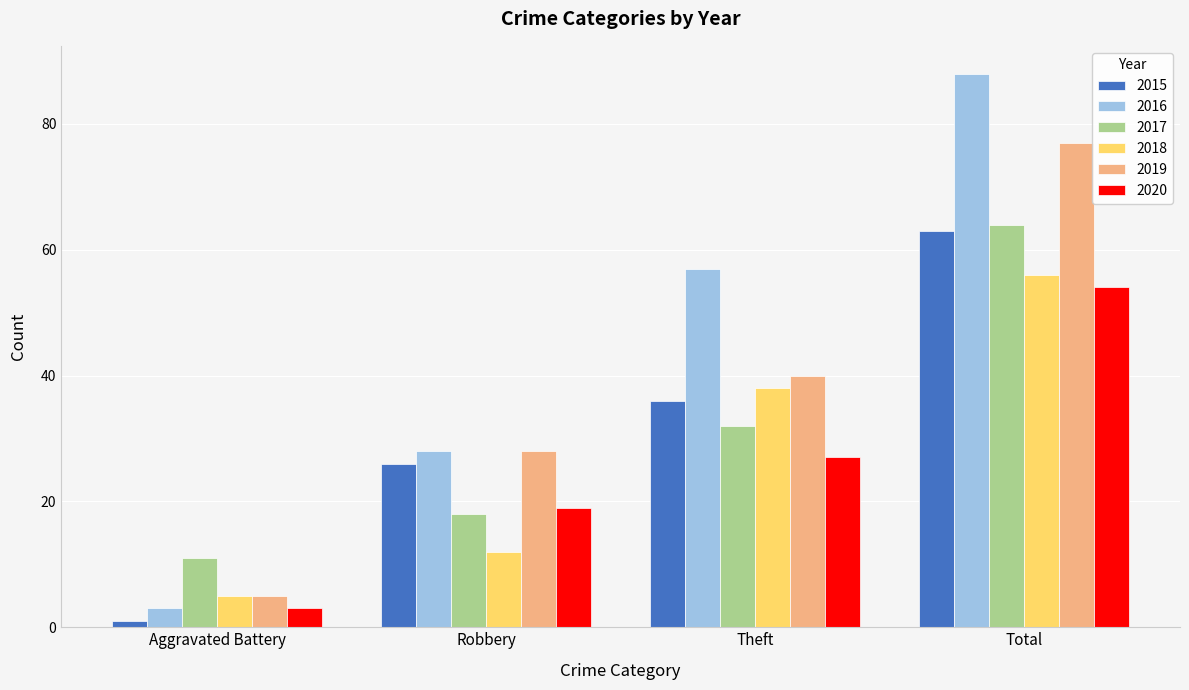

At which category is the sum across all series the highest?

Total